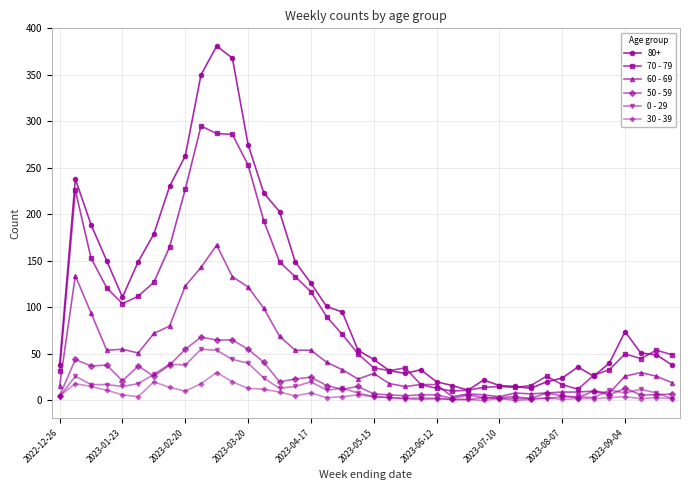

Which series has the largest range (max minus min)?

80+